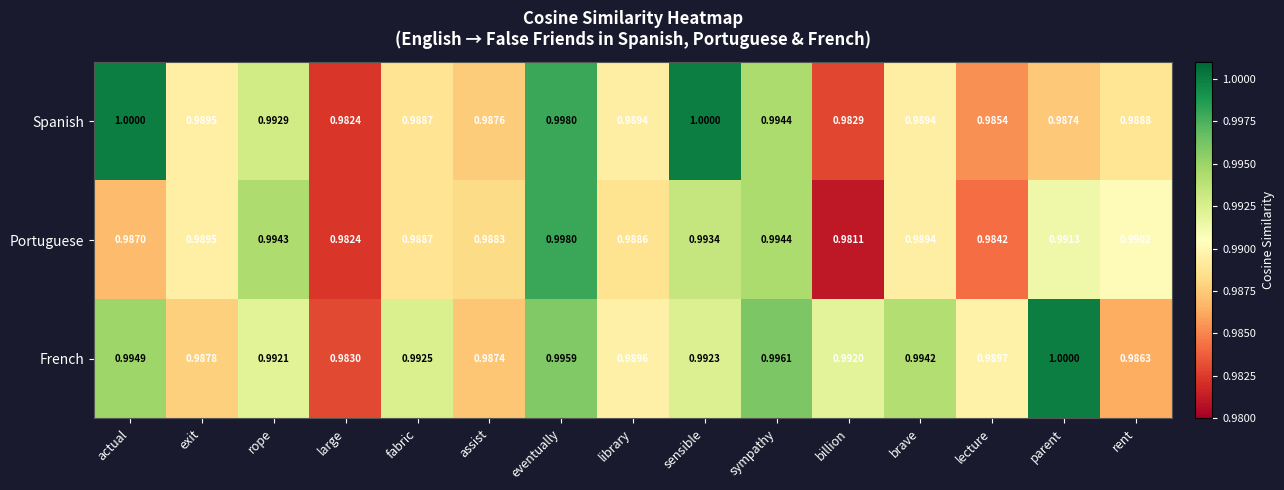

At which category is the sum across all series the highest?

eventually